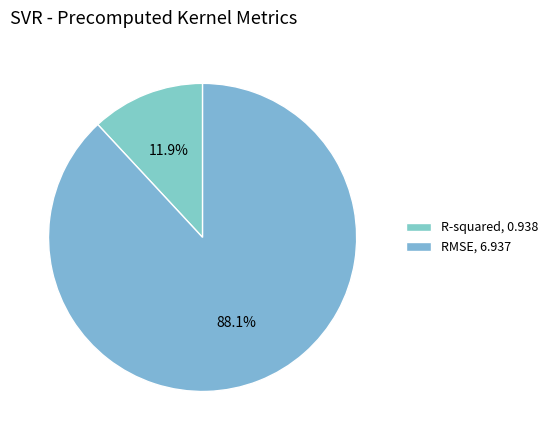

What percentage is NOT represented by R-squared?

88.1%